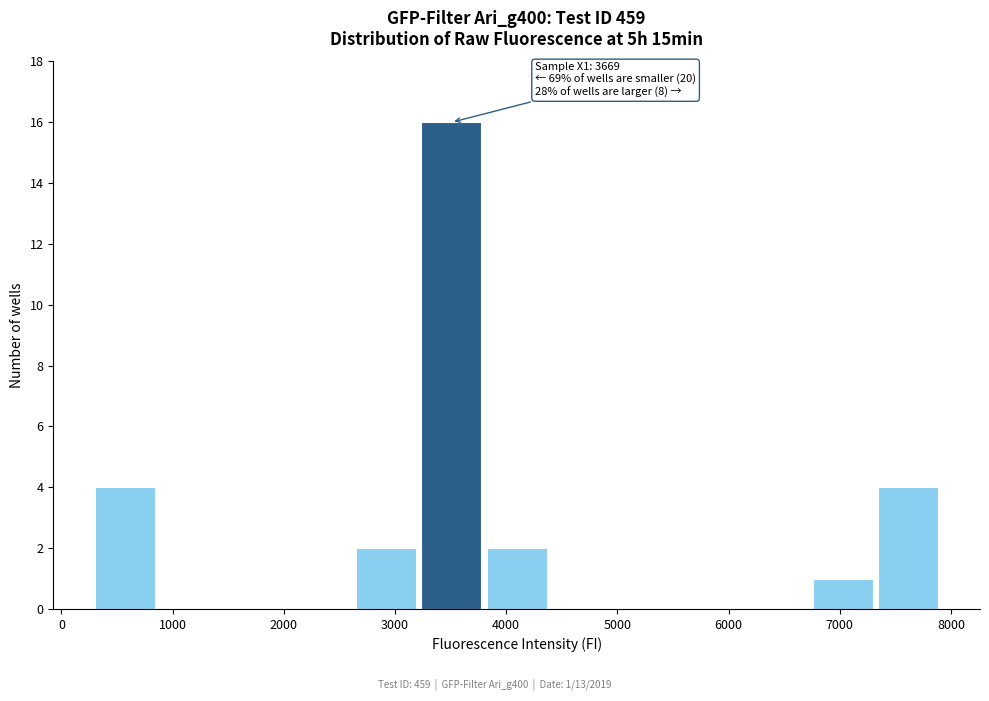

Which range on the x-axis has the tallest bar?

3200 to 3800